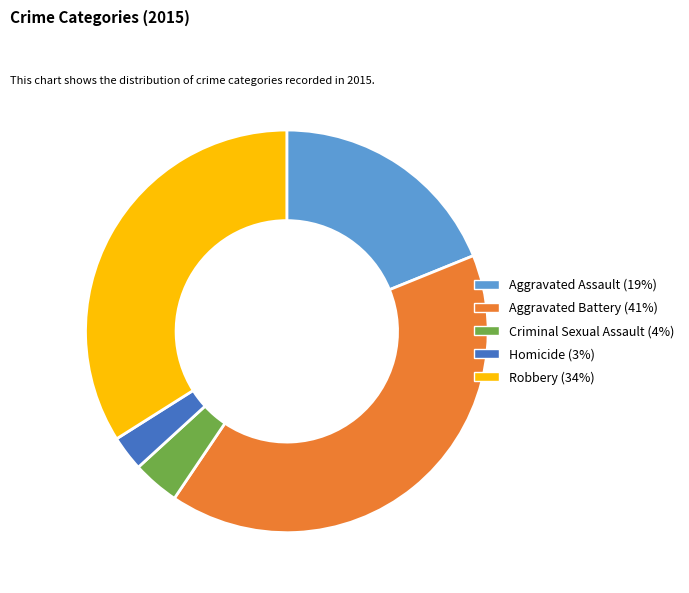

The Aggravated Assault slice represents 19% of the pie. True or false?

True